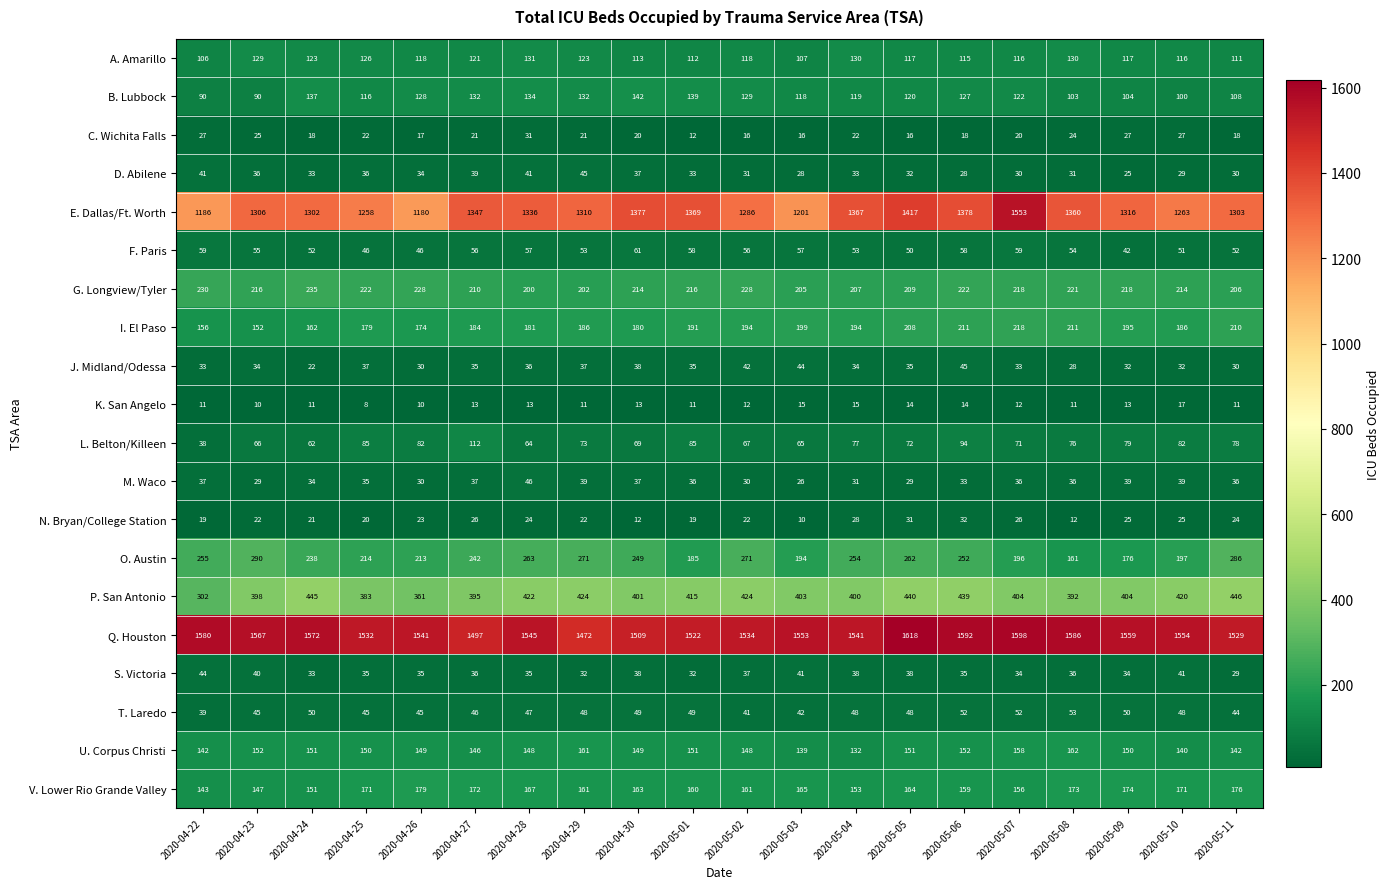

How many categories are shown in the chart?

20